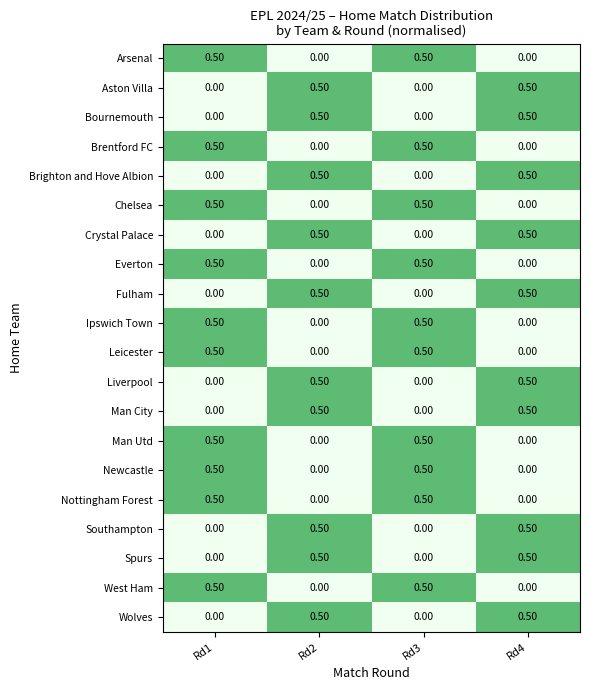

What is the spread (max minus min) of values at Rd3?

0.5